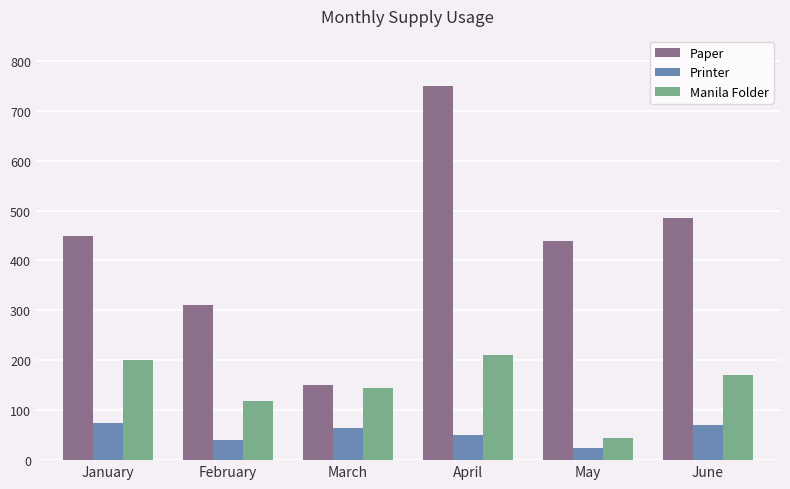

Reading left to right, what are all the values shown in this chart?

Paper: January=450	February=310	March=150	April=750	May=440	June=485
Printer: January=75	February=40	March=65	April=50	May=24	June=71
Manila Folder: January=200	February=118	March=145	April=210	May=45	June=170